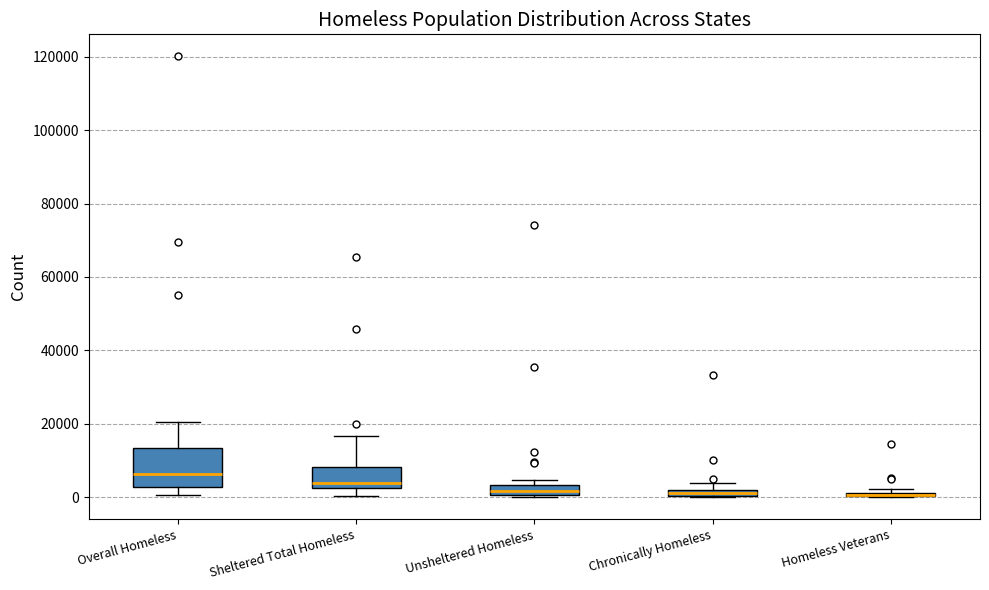

Comparing the boxes themselves (not the whiskers), which one is the tallest?

Overall Homeless